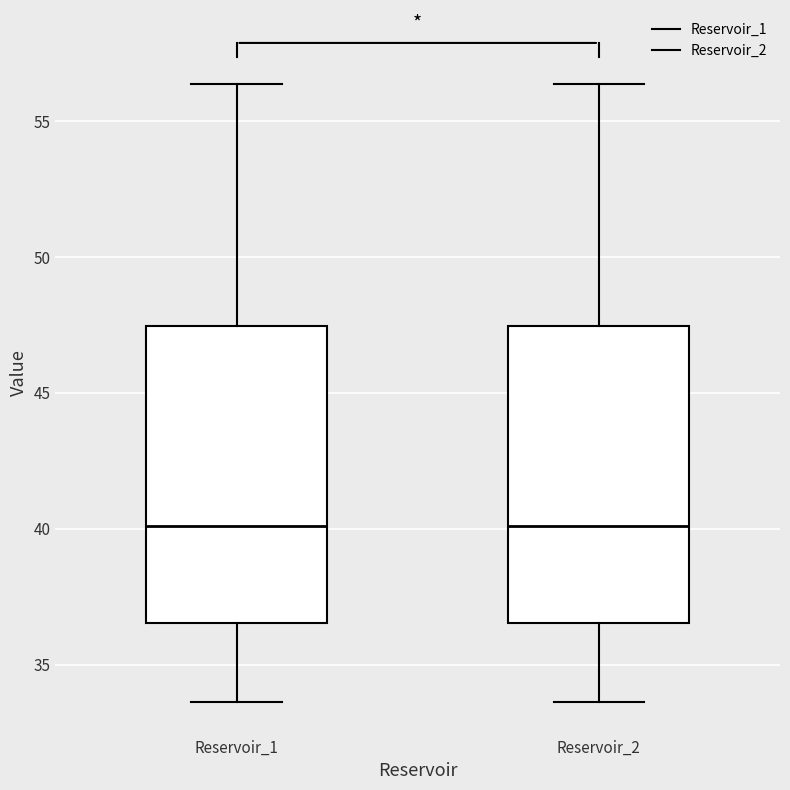

Where is the upper edge of the box for Reservoir_2 on the y-axis? The values are not printed on the chart, so give them approximately, as read against the axis.

47.5